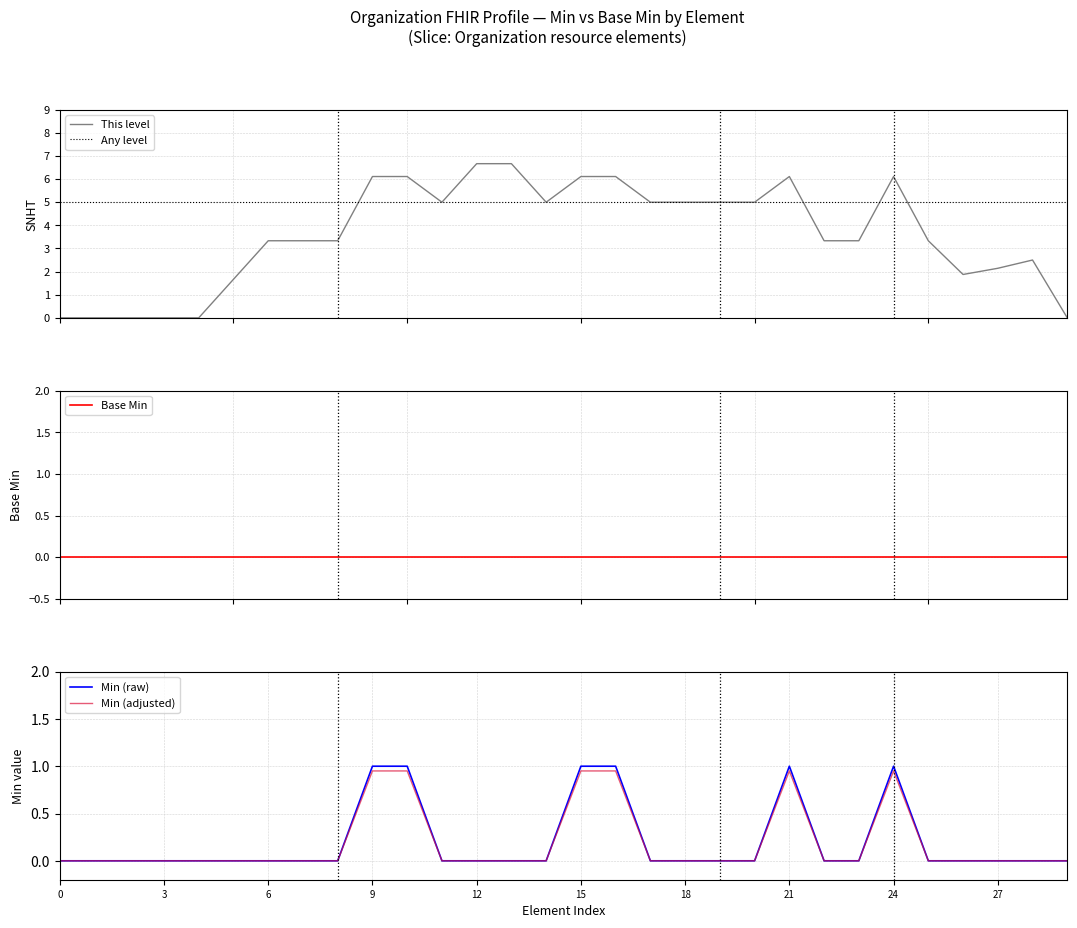

What is the change in value from Organization.identifier:PRN.system to Organization.address.text?

-1